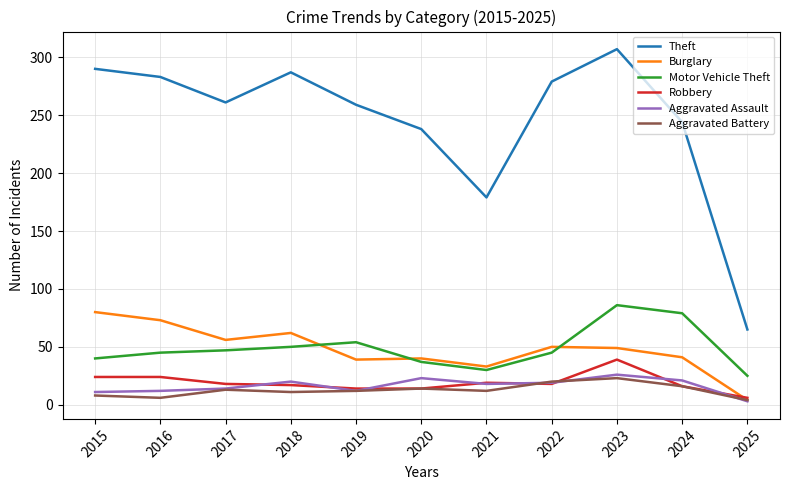

Which series has the largest range (max minus min)?

Theft